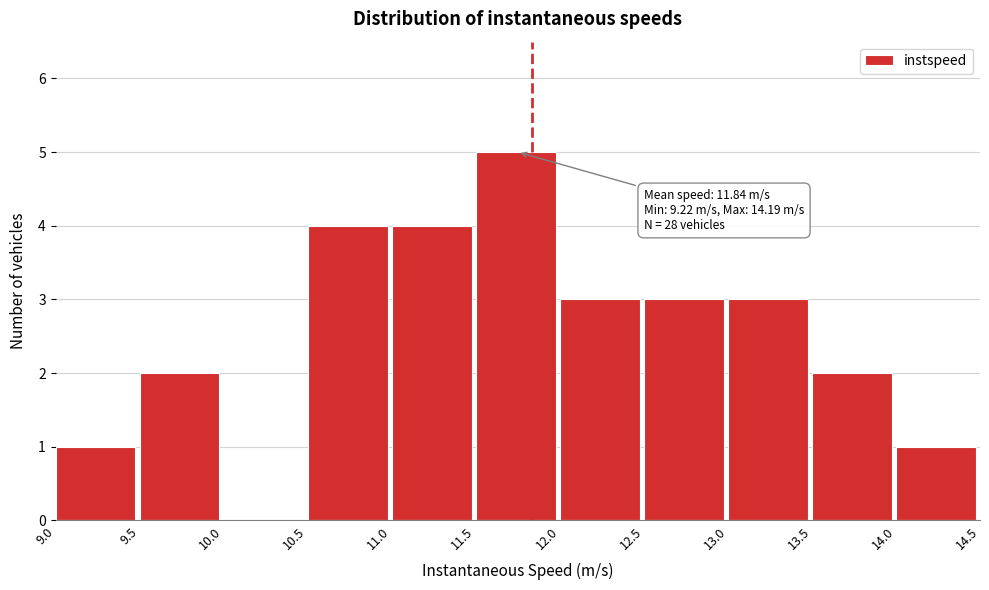

Over which range of the x-axis is the bar tallest?

11.5 to 12.0